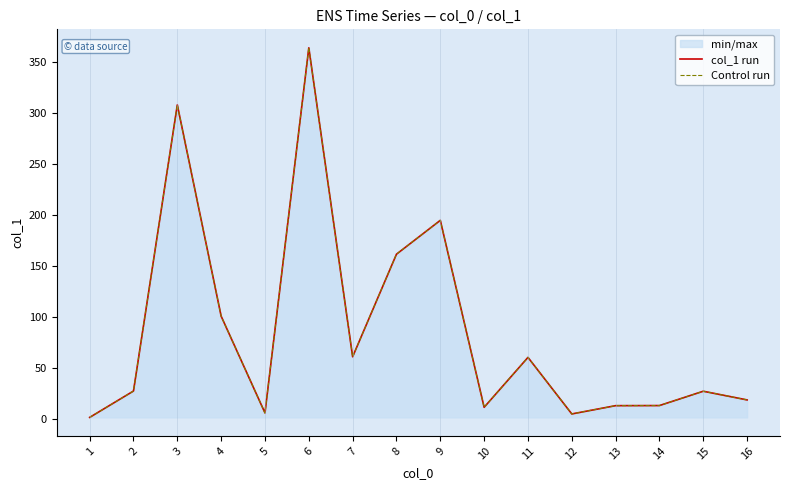

True or false: Control run has more than 2 points higher than both neighbors.

True